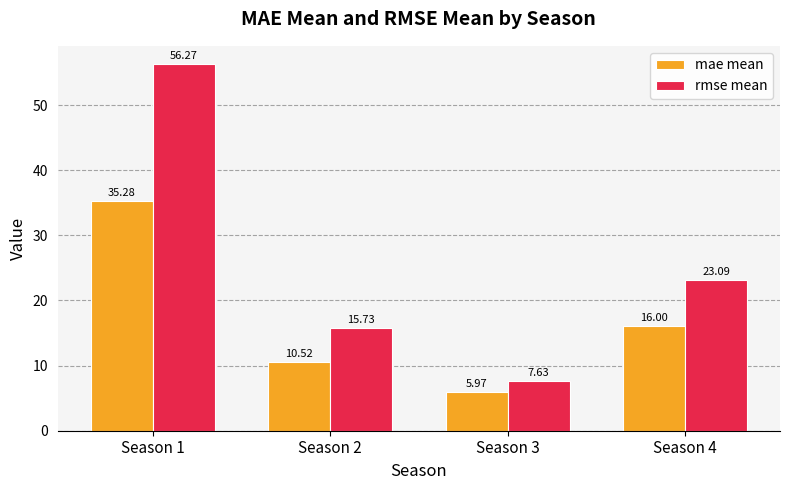

Between Season 1 and Season 3, which series saw the biggest shift?

rmse mean